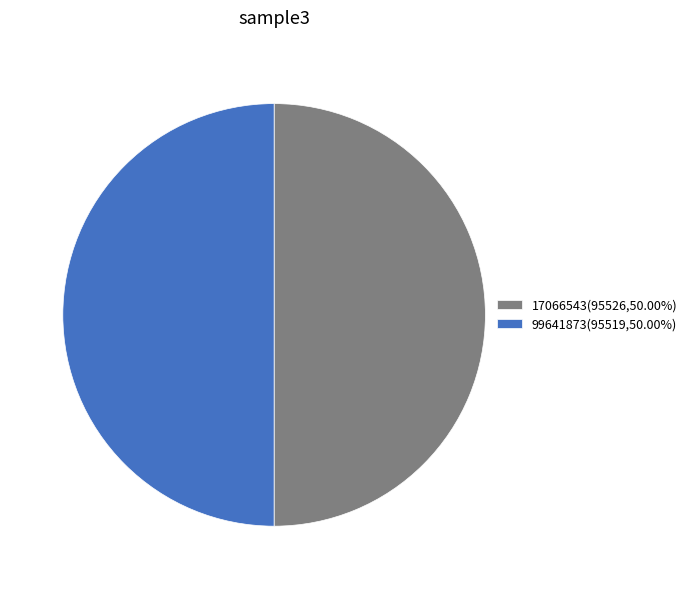

Approximately how many times larger is the value at 99641873(95519,50.00%) compared to 17066543(95526,50.00%)?

1.0